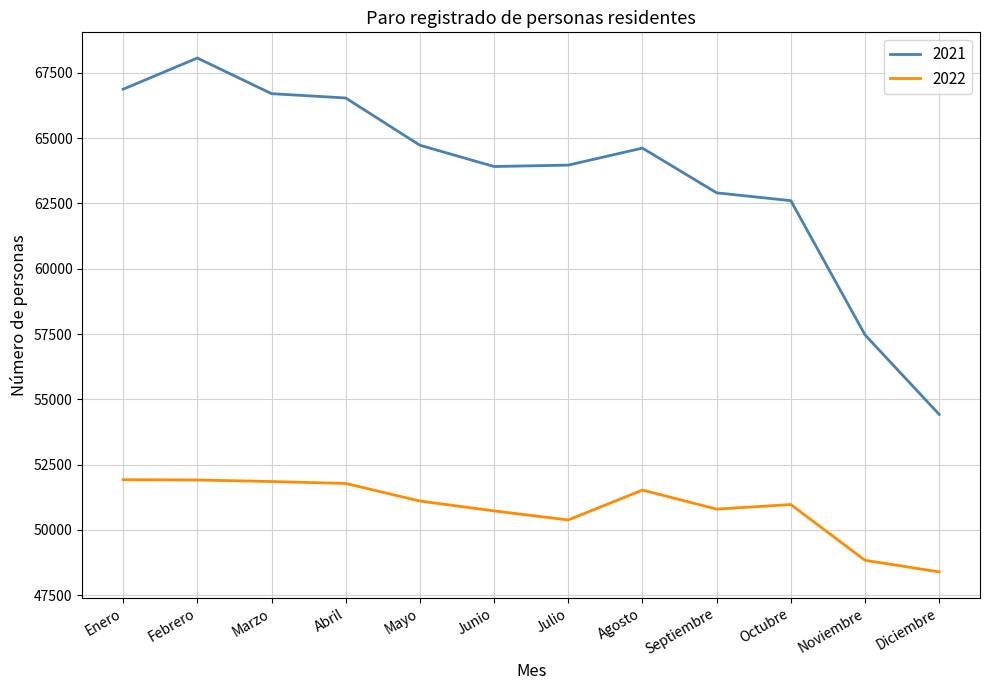

What value does the 2021 series have at Febrero?

68068